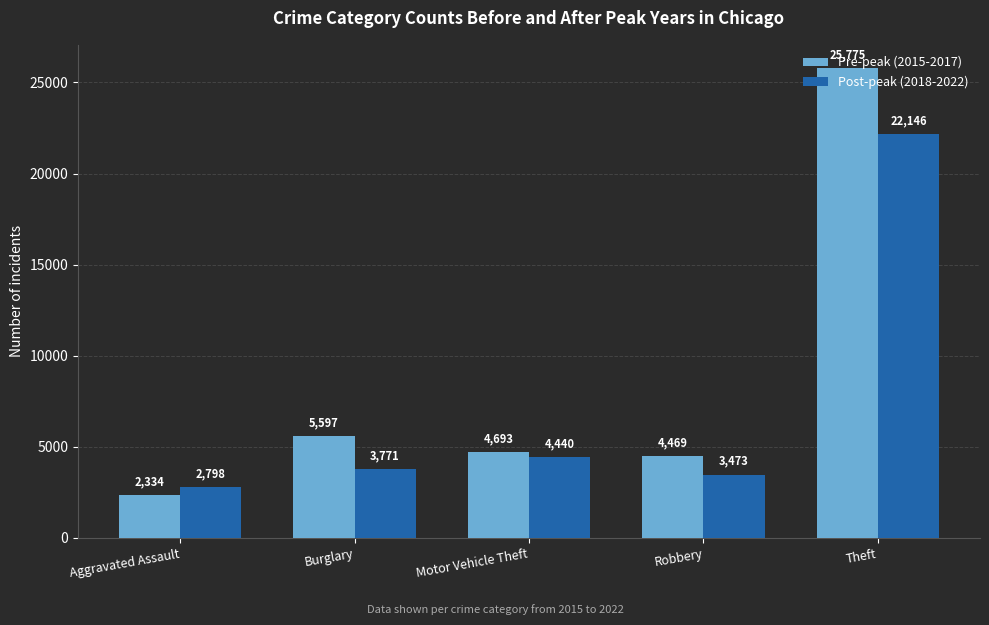

What is the difference between the highest and lowest values at Theft?

3629.2